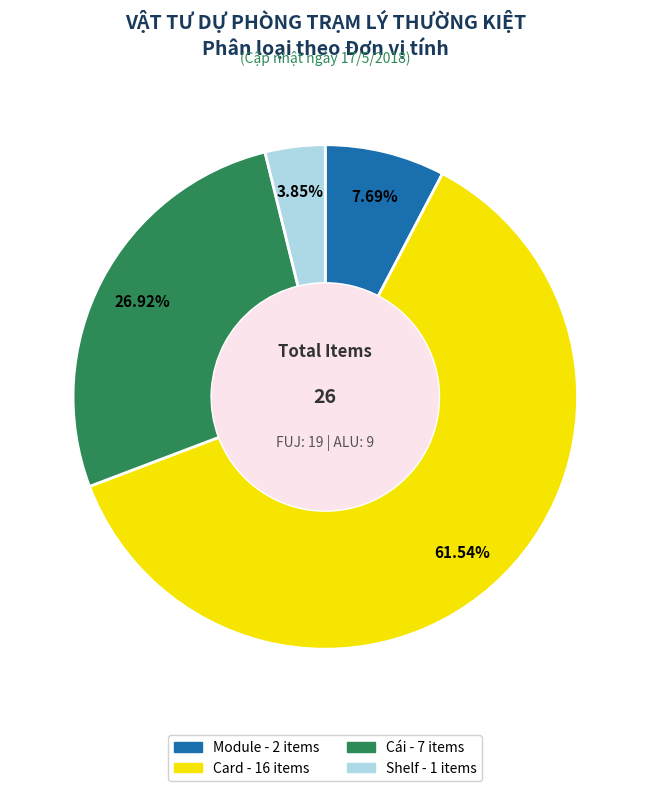

Is there any slice that represents more than half of the pie?

Yes